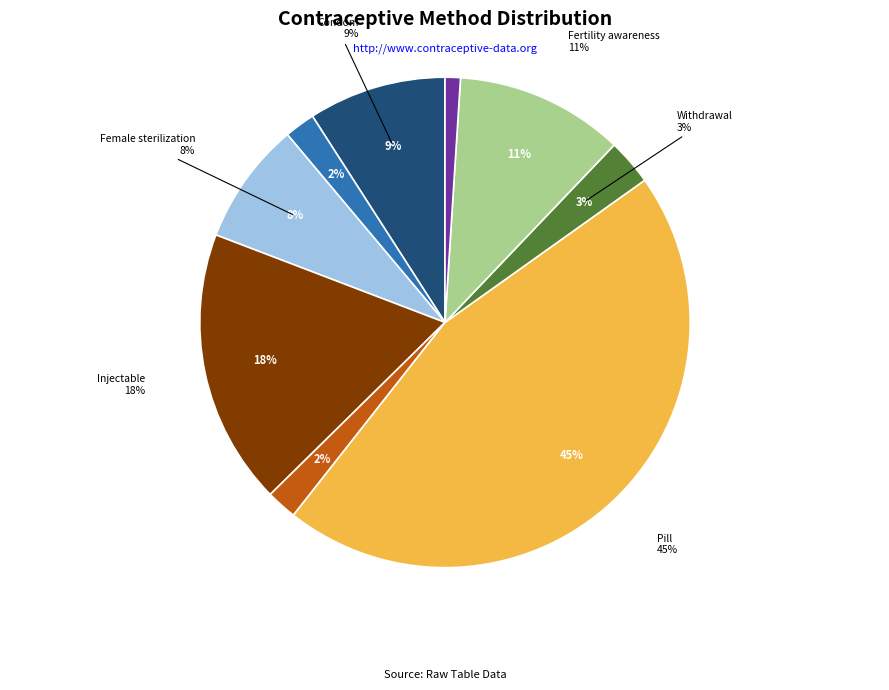

Does IUD account for over 50% of the chart?

No